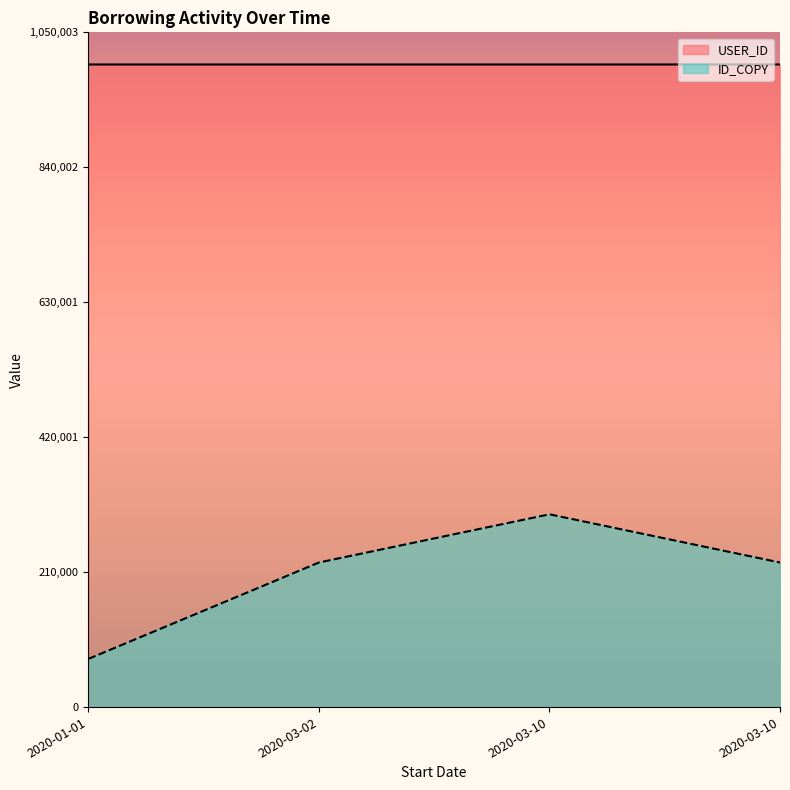

Reading left to right, transcribe all the data shown in this chart.

USER_ID: 1000000.0	1000002.0	1000000.0	1000003.0
ID_COPY: 75000.2	225000.7	300000.9	225000.7